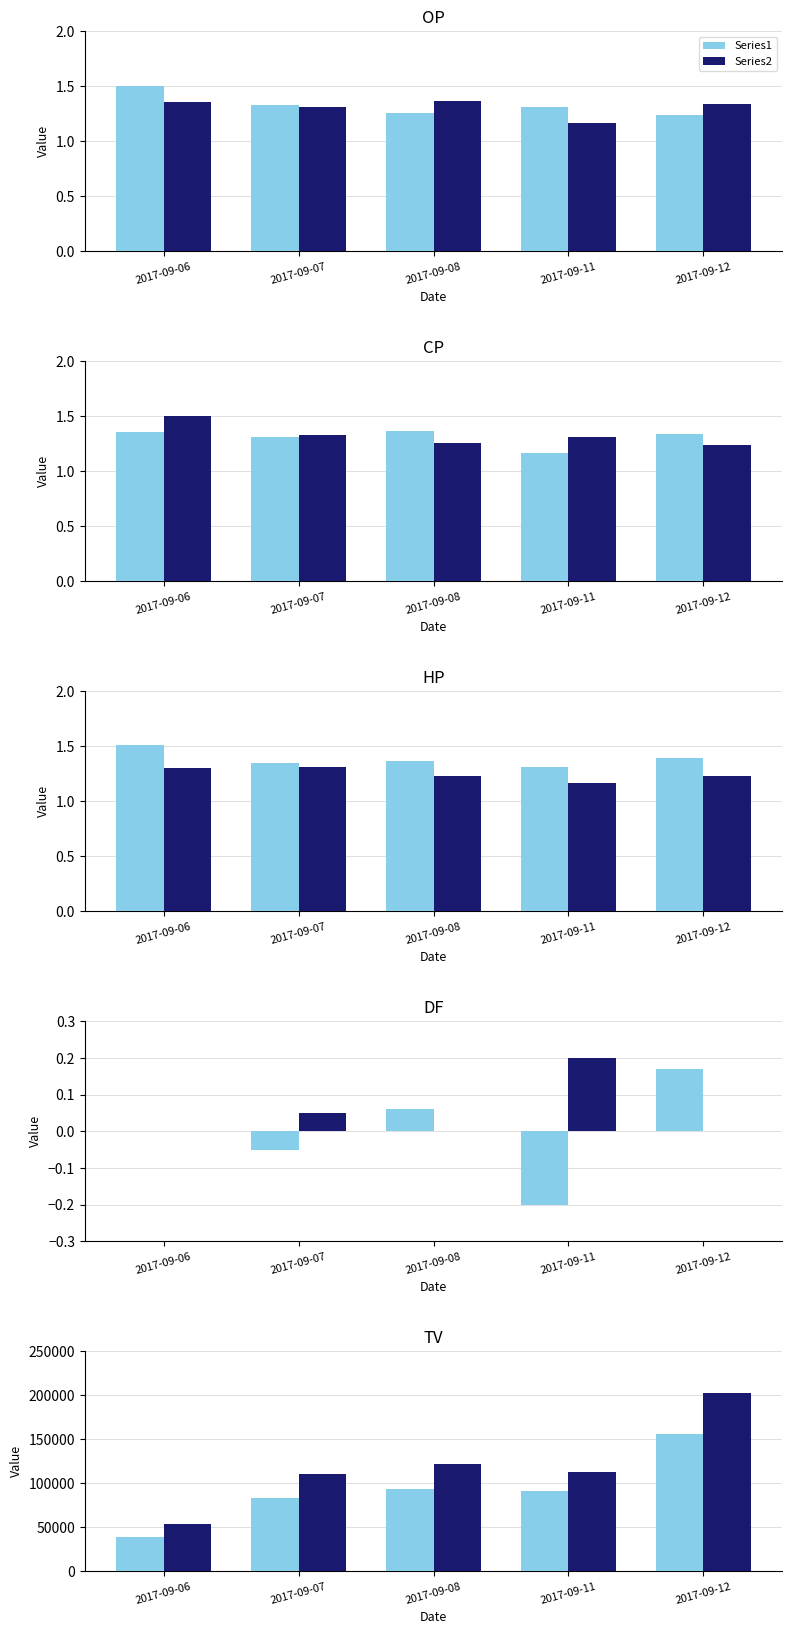

At which label is Series1 closest to 97500?

2017-09-08